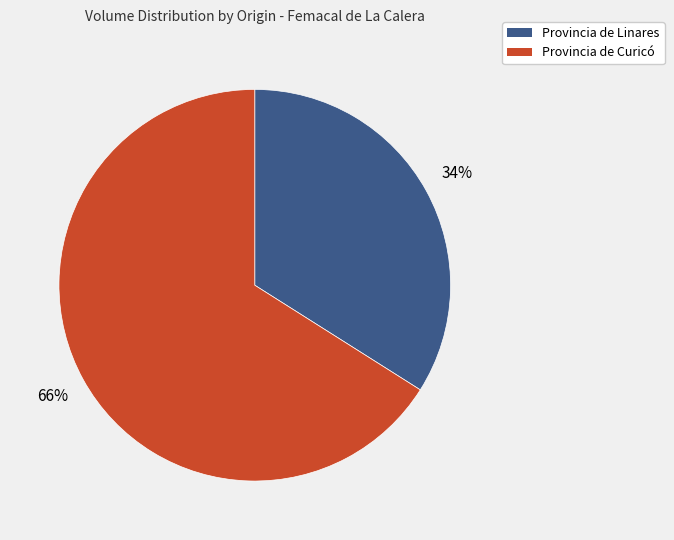

Which slice is the smallest?

Provincia de Linares